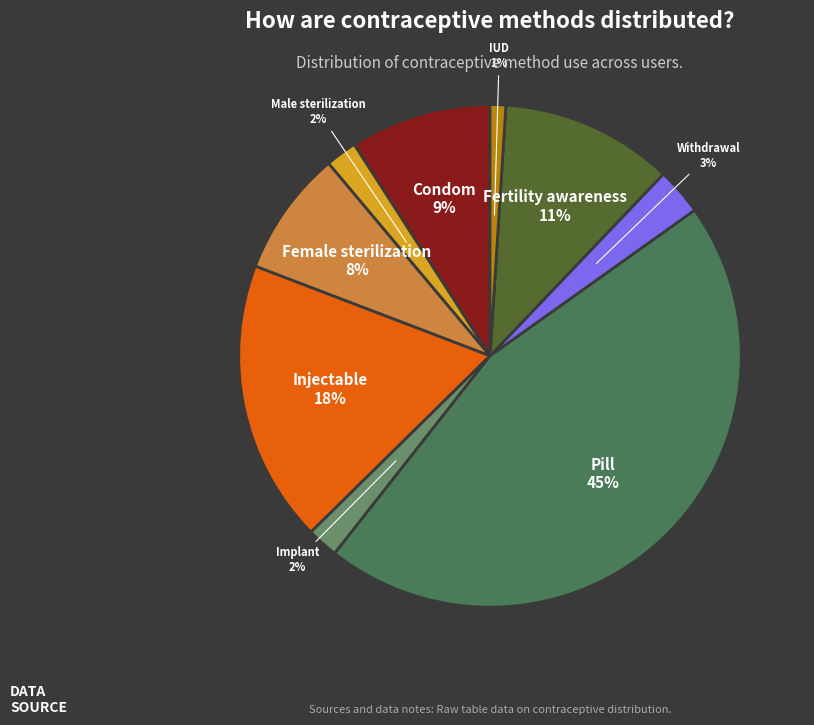

Is Male sterilization the majority of the pie?

No